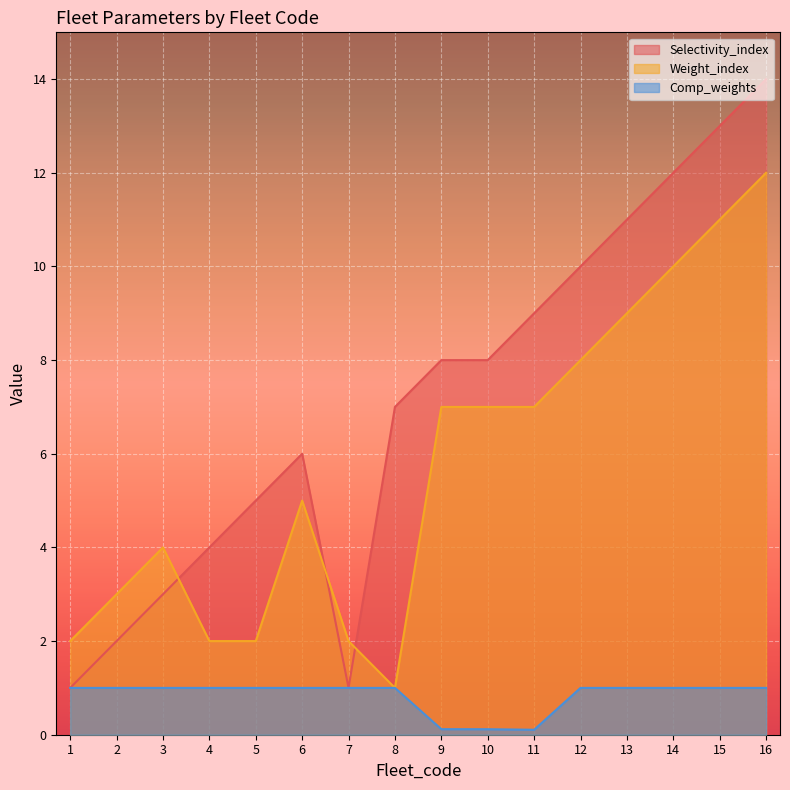

Is the value of Selectivity_index at 14 greater than the value of Comp_weights at 14?

Yes